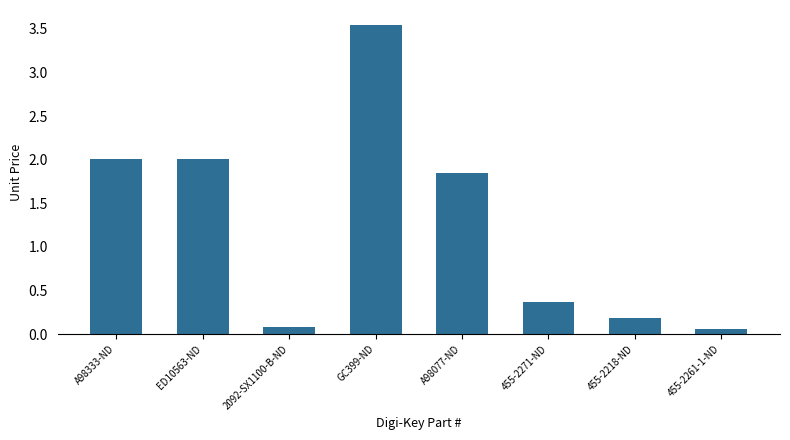

Which label corresponds to the largest value in the chart?

GC399-ND